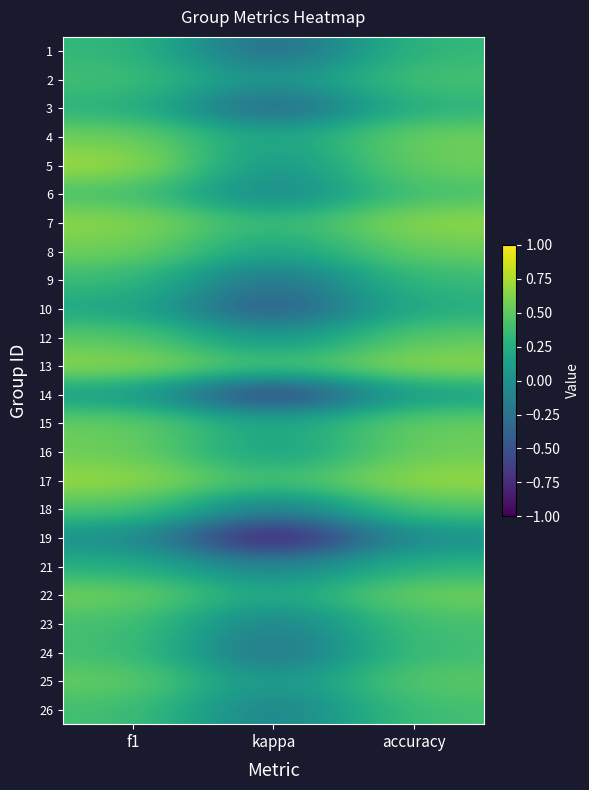

Reading left to right, extract all data points from this chart.

1: f1=0.3	kappa=-0.3	accuracy=0.3
2: f1=0.4	kappa=0.0	accuracy=0.4
3: f1=0.3	kappa=-0.4	accuracy=0.3
4: f1=0.6	kappa=0.1	accuracy=0.6
5: f1=0.7	kappa=0.0	accuracy=0.6
6: f1=0.4	kappa=-0.1	accuracy=0.4
7: f1=0.7	kappa=0.3	accuracy=0.7
8: f1=0.6	kappa=0.1	accuracy=0.5
9: f1=0.4	kappa=-0.3	accuracy=0.4
10: f1=0.2	kappa=-0.5	accuracy=0.2
12: f1=0.5	kappa=0.0	accuracy=0.5
13: f1=0.7	kappa=0.4	accuracy=0.7
14: f1=0.1	kappa=-0.7	accuracy=0.1
15: f1=0.5	kappa=0.2	accuracy=0.5
16: f1=0.6	kappa=0.1	accuracy=0.6
17: f1=0.7	kappa=0.4	accuracy=0.7
18: f1=0.5	kappa=-0.2	accuracy=0.5
19: f1=0.0	kappa=-1.0	accuracy=0.0
21: f1=0.3	kappa=-0.1	accuracy=0.3
22: f1=0.6	kappa=0.2	accuracy=0.6
23: f1=0.4	kappa=-0.2	accuracy=0.4
24: f1=0.4	kappa=-0.3	accuracy=0.4
25: f1=0.5	kappa=0.0	accuracy=0.5
26: f1=0.4	kappa=-0.2	accuracy=0.4